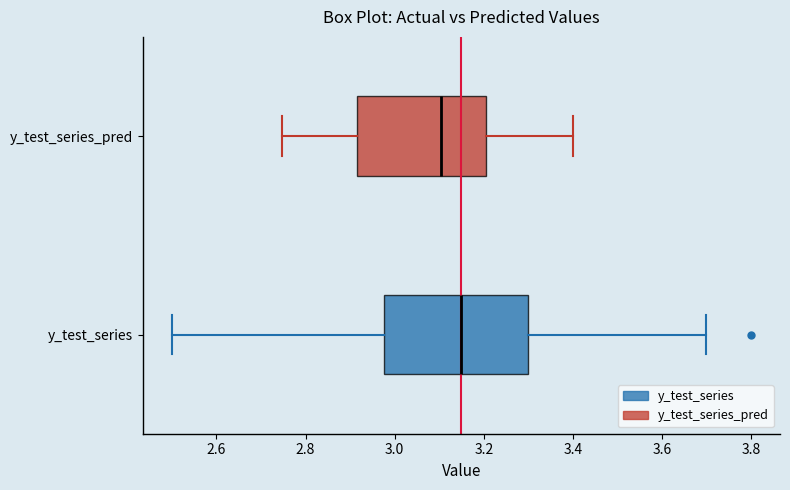

Reading bottom to top, transcribe this box plot: for each box, give where its median line is, the range the box spans, and where its two whiskers end, as read against the x-axis. The values are not printed on the chart, so give them approximately, as read against the axis.

y_test_series: median 3.16, box 2.98 to 3.30, whiskers 2.50 to 3.70
y_test_series_pred: median 3.10, box 2.92 to 3.20, whiskers 2.74 to 3.40